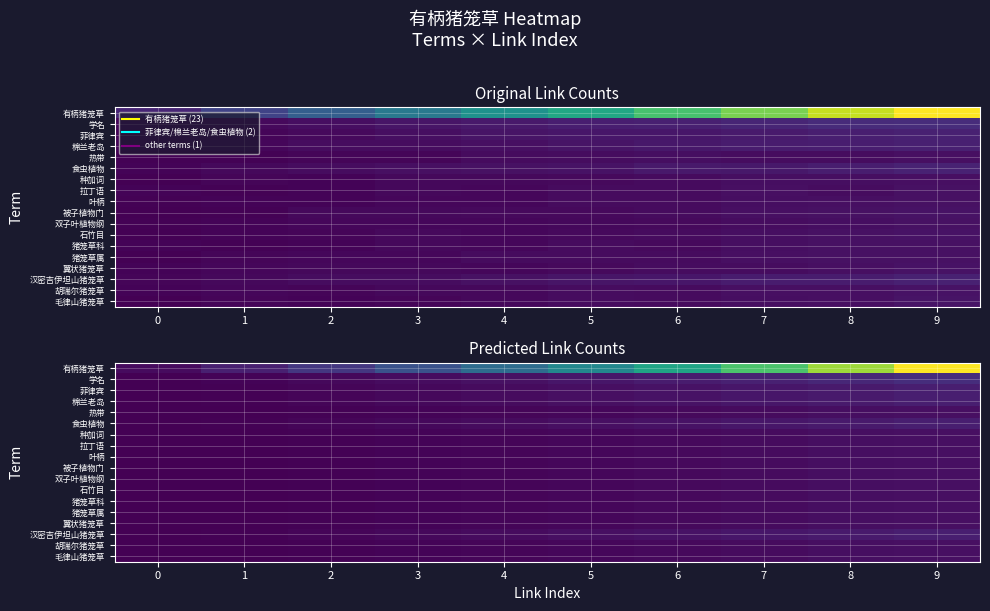

Reading left to right, extract all data points from this chart.

row_0: 0=0.7	1=2.1	2=3.8	3=5.8	4=8.1	5=10.7	6=13.5	7=16.5	8=19.6	9=23.0
row_1: 0=0.1	1=0.3	2=0.5	3=0.8	4=1.1	5=1.4	6=1.8	7=2.1	8=2.6	9=3.0
row_2: 0=0.1	1=0.2	2=0.3	3=0.5	4=0.7	5=0.9	6=1.2	7=1.4	8=1.7	9=2.0
row_3: 0=0.1	1=0.2	2=0.3	3=0.5	4=0.7	5=0.9	6=1.2	7=1.4	8=1.7	9=2.0
row_4: 0=0.0	1=0.1	2=0.2	3=0.3	4=0.4	5=0.5	6=0.6	7=0.7	8=0.9	9=1.0
row_5: 0=0.1	1=0.2	2=0.3	3=0.5	4=0.7	5=0.9	6=1.2	7=1.4	8=1.7	9=2.0
row_6: 0=0.0	1=0.1	2=0.2	3=0.3	4=0.4	5=0.5	6=0.6	7=0.7	8=0.9	9=1.0
row_7: 0=0.0	1=0.1	2=0.2	3=0.3	4=0.4	5=0.5	6=0.6	7=0.7	8=0.9	9=1.0
row_8: 0=0.0	1=0.1	2=0.2	3=0.3	4=0.4	5=0.5	6=0.6	7=0.7	8=0.9	9=1.0
row_9: 0=0.0	1=0.1	2=0.2	3=0.3	4=0.4	5=0.5	6=0.6	7=0.7	8=0.9	9=1.0
row_10: 0=0.0	1=0.1	2=0.2	3=0.3	4=0.4	5=0.5	6=0.6	7=0.7	8=0.9	9=1.0
row_11: 0=0.0	1=0.1	2=0.2	3=0.3	4=0.4	5=0.5	6=0.6	7=0.7	8=0.9	9=1.0
row_12: 0=0.0	1=0.1	2=0.2	3=0.3	4=0.4	5=0.5	6=0.6	7=0.7	8=0.9	9=1.0
row_13: 0=0.0	1=0.1	2=0.2	3=0.3	4=0.4	5=0.5	6=0.6	7=0.7	8=0.9	9=1.0
row_14: 0=0.0	1=0.1	2=0.2	3=0.3	4=0.4	5=0.5	6=0.6	7=0.7	8=0.9	9=1.0
row_15: 0=0.1	1=0.2	2=0.3	3=0.5	4=0.7	5=0.9	6=1.2	7=1.4	8=1.7	9=2.0
row_16: 0=0.0	1=0.1	2=0.2	3=0.3	4=0.4	5=0.5	6=0.6	7=0.7	8=0.9	9=1.0
row_17: 0=0.0	1=0.1	2=0.2	3=0.3	4=0.4	5=0.5	6=0.6	7=0.7	8=0.9	9=1.0